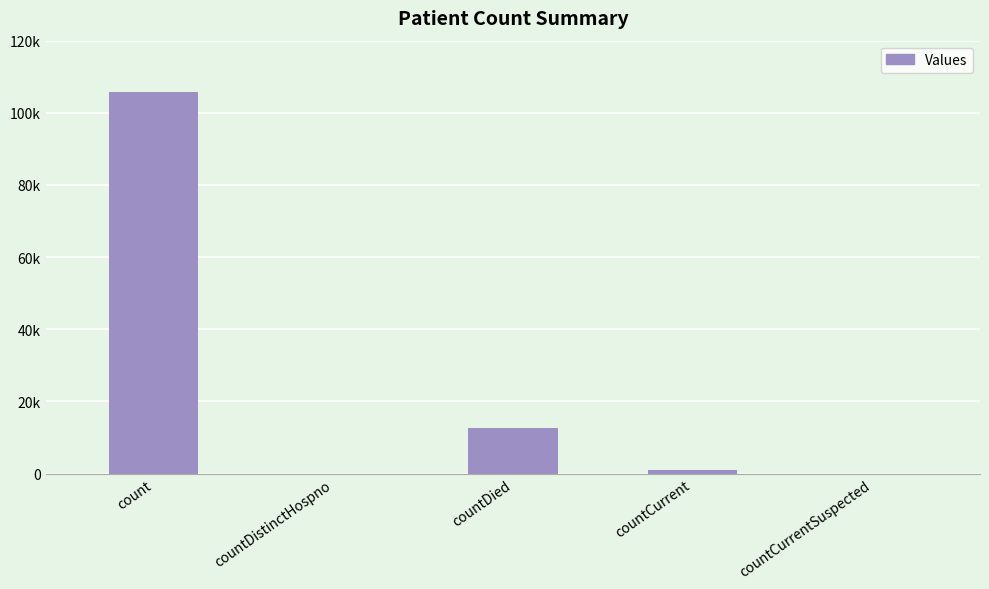

What is the change in value from count to countCurrentSuspected?

-105810